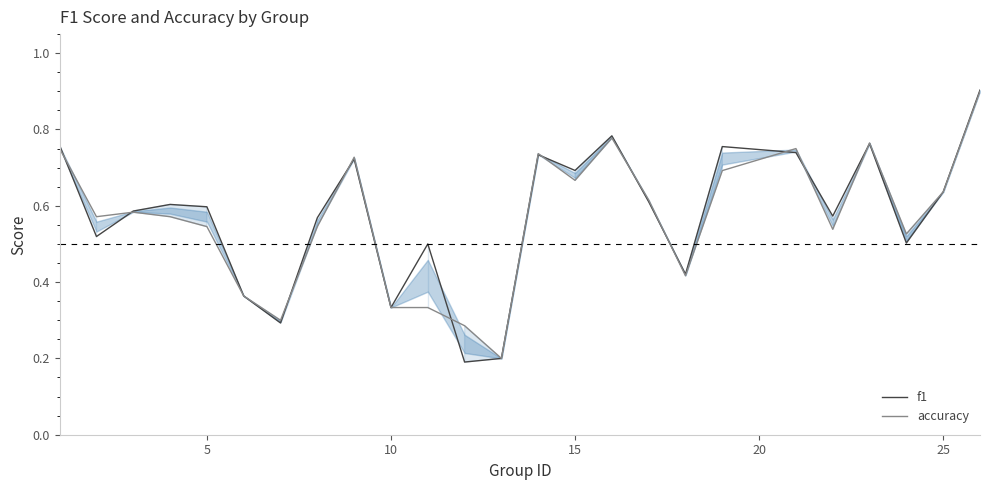

Which series has the largest range (max minus min)?

f1